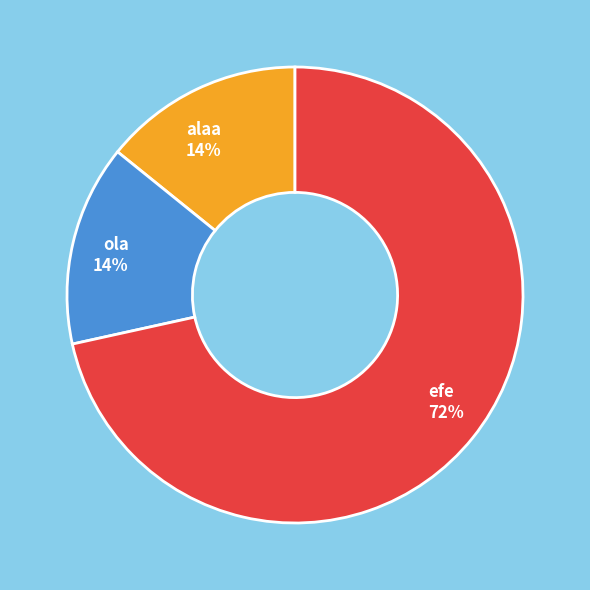

What is the largest slice in the pie chart?

efe